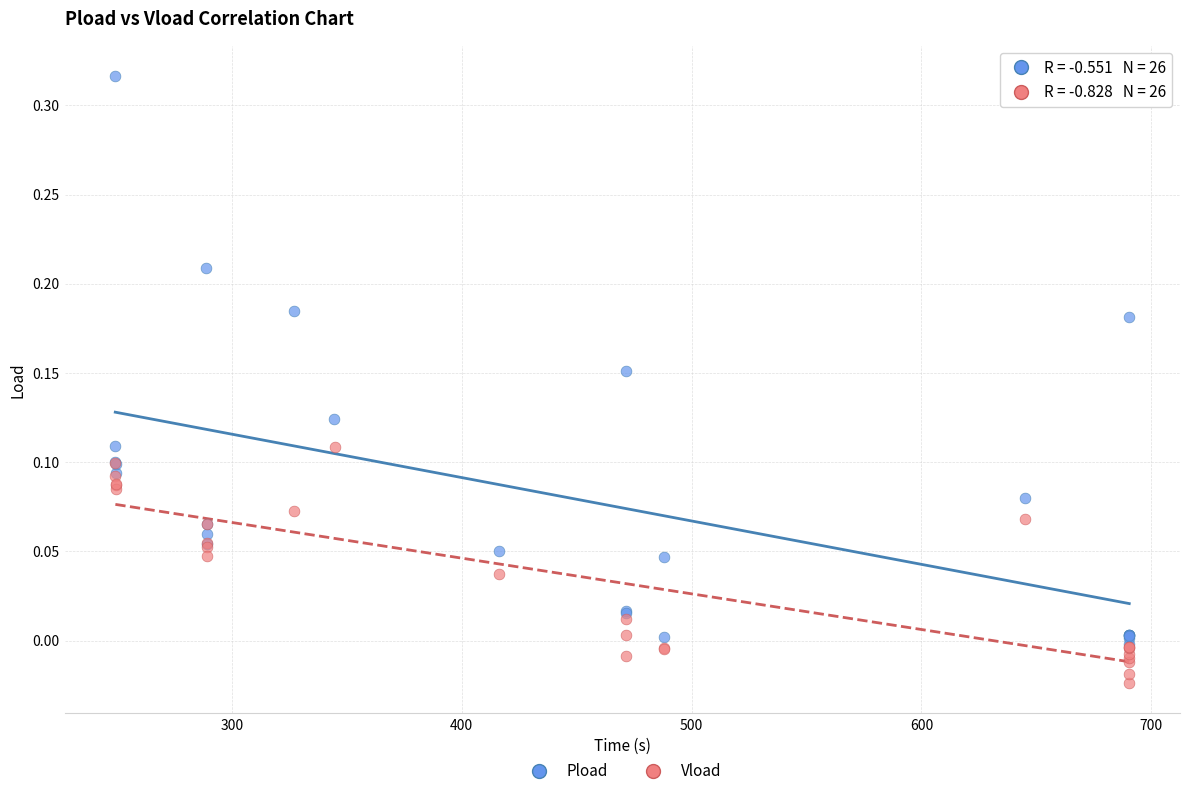

Which series reaches the minimum Y coordinate?

Vload